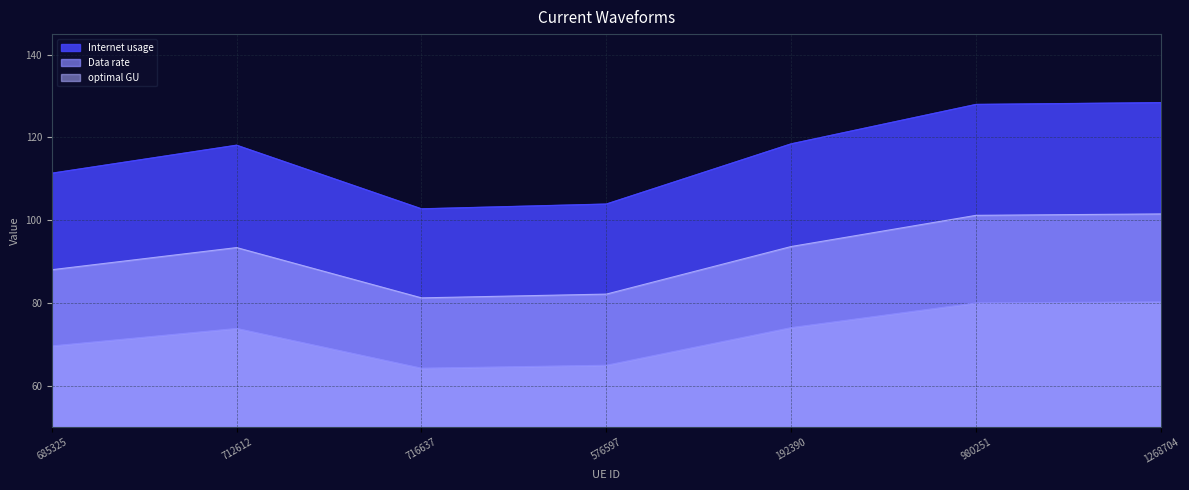

At which category is the sum across all series the highest?

1268704